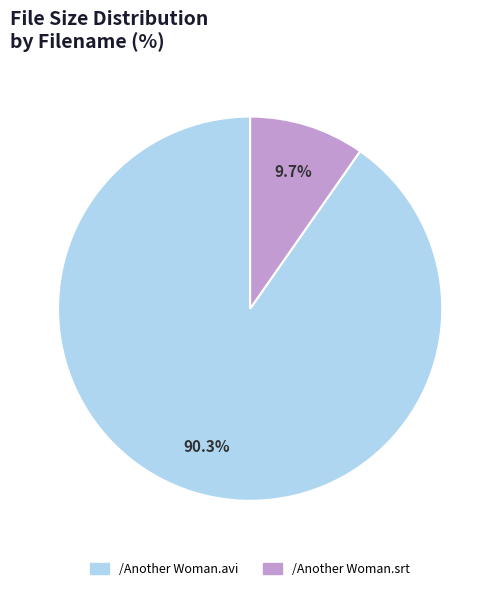

How many slices are in this pie chart?

2